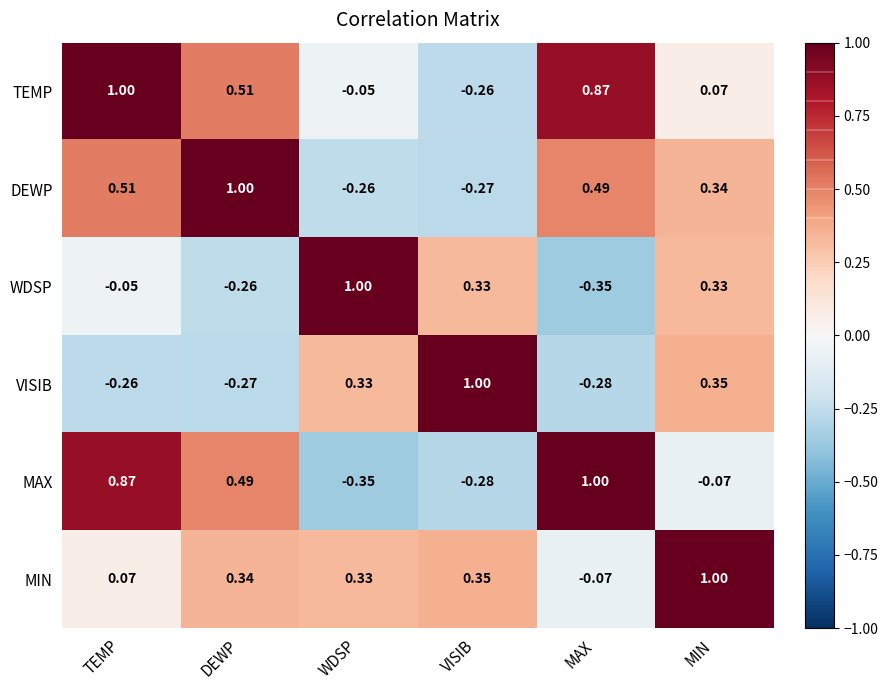

At TEMP, list the series in order from smallest to largest.

VISIB, WDSP, MIN, DEWP, MAX, TEMP